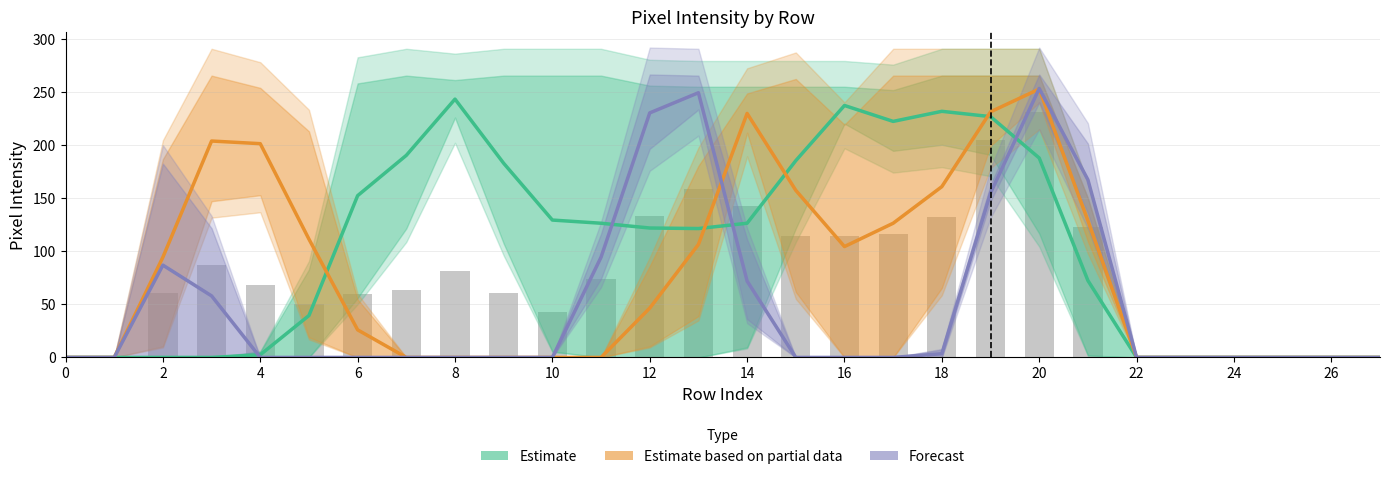

What is the highest value of the Estimate based on partial data series?

253.0